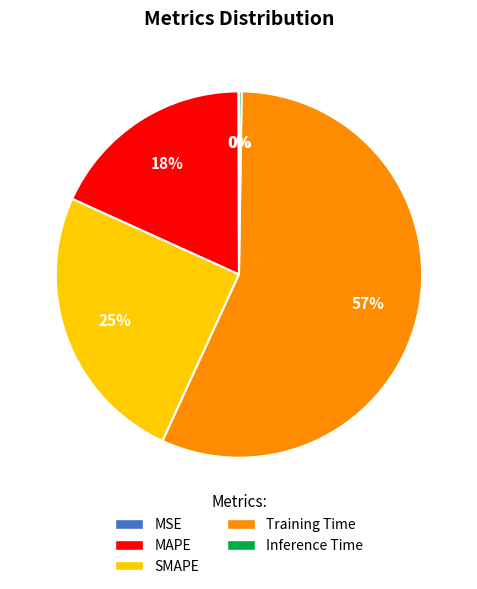

Which category has the biggest portion of the pie?

Training Time